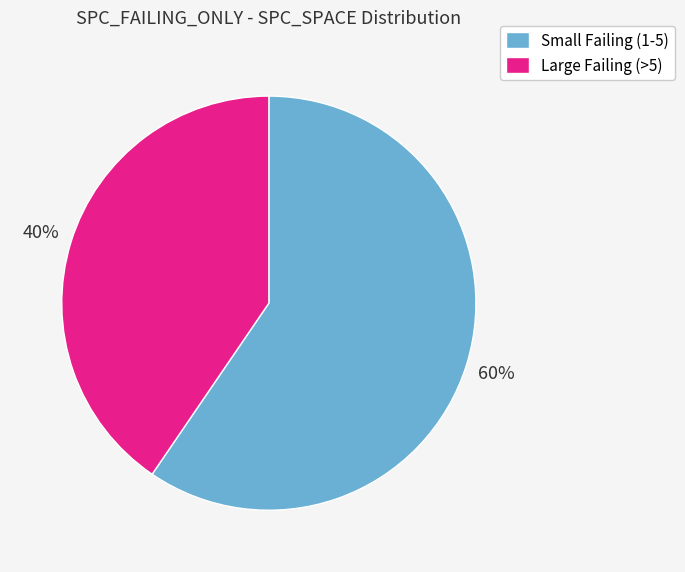

What is the smallest slice in the pie chart?

Large Failing (>5)